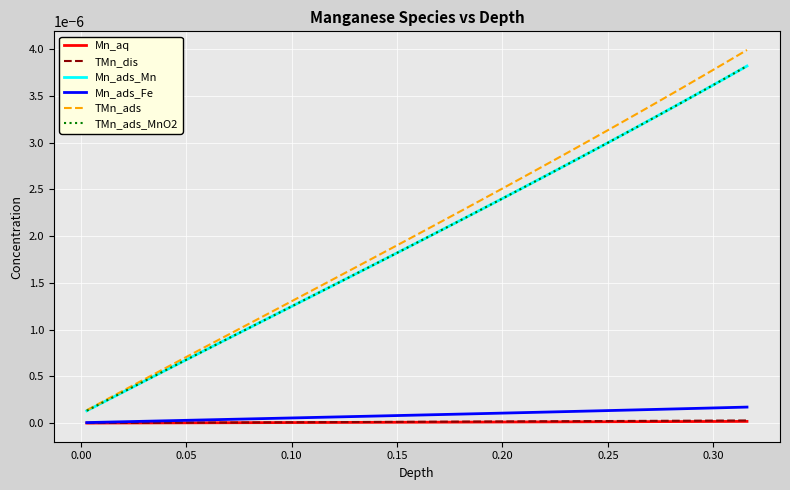

At how many categories does at least one series exceed 0?

40